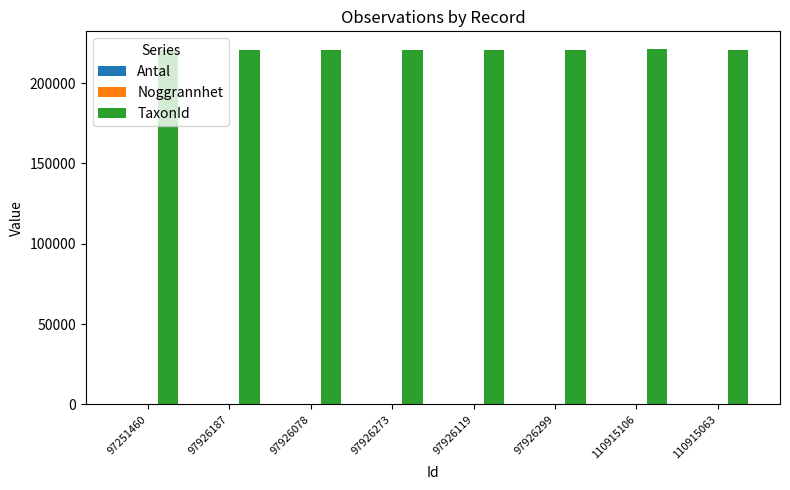

What is the maximum value for TaxonId?

221144